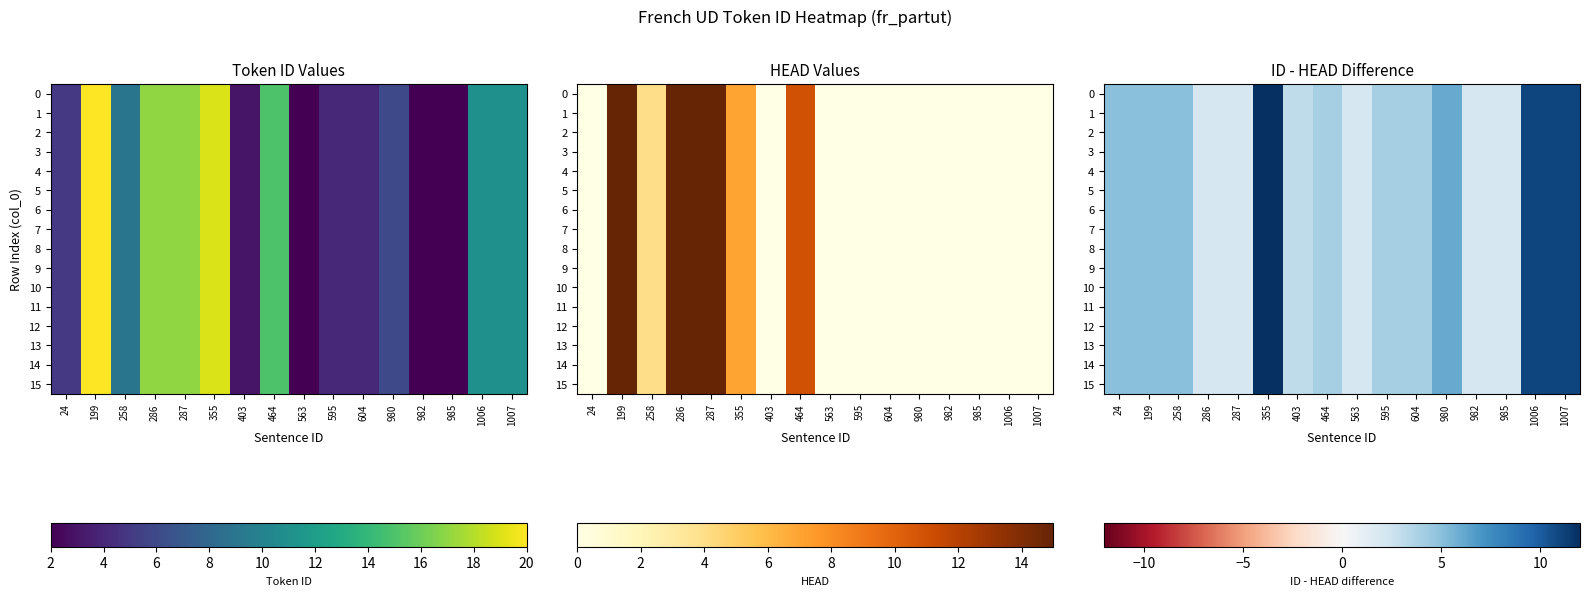

At which category is the sum across all series the highest?

355